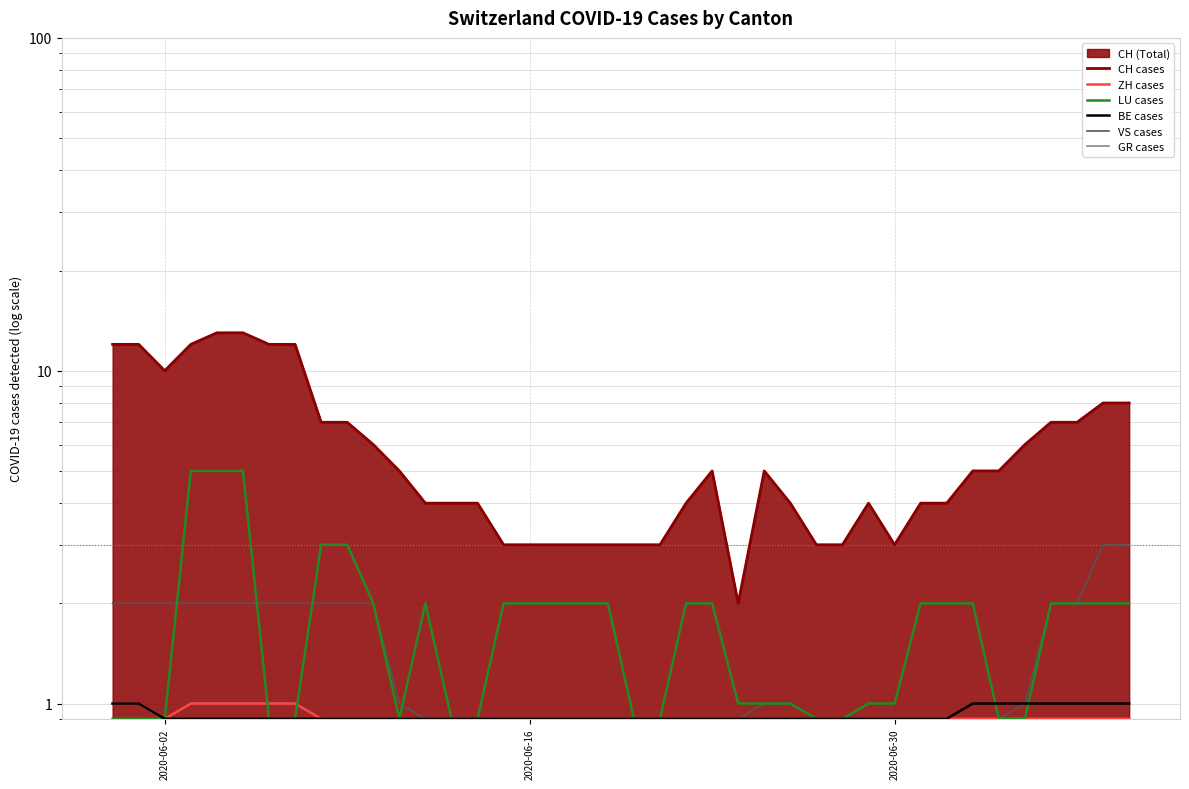

Which series has the largest total across all categories?

CH cases